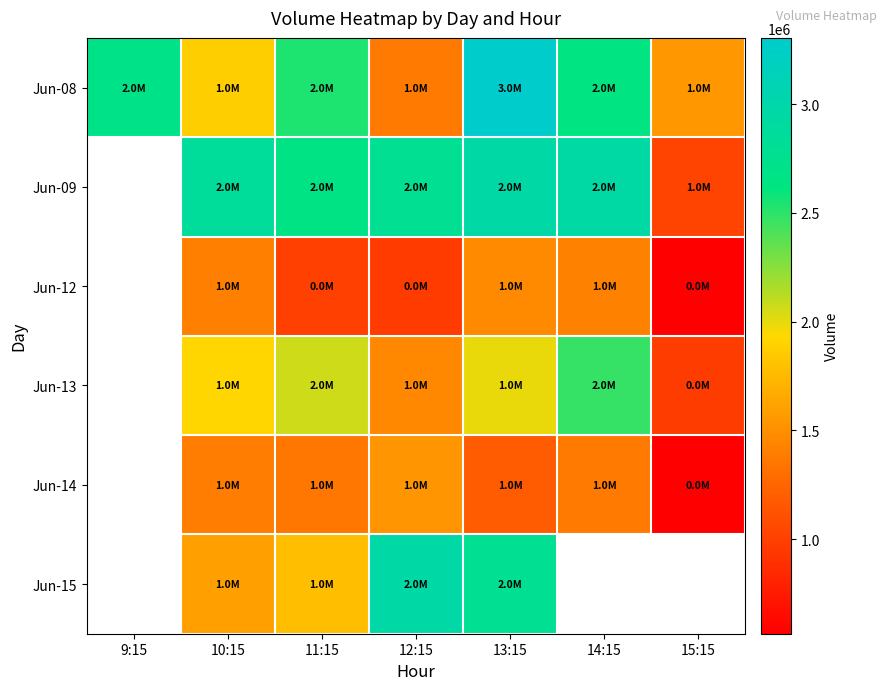

How many distinct data groups are displayed?

6